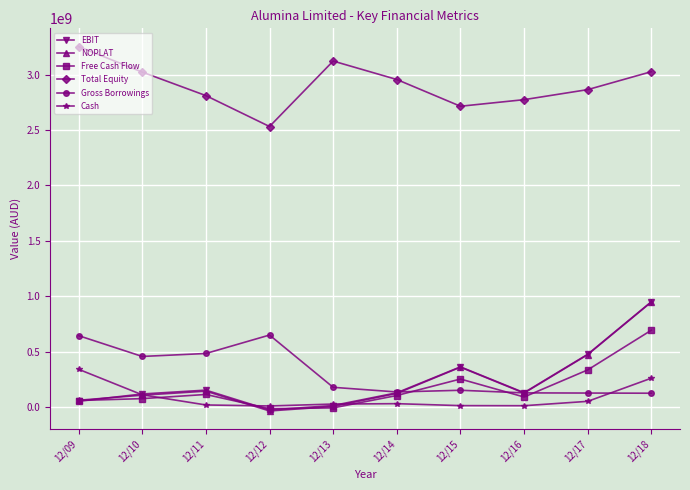

True or false: Gross Borrowings has more than 0 interior local peaks.

True